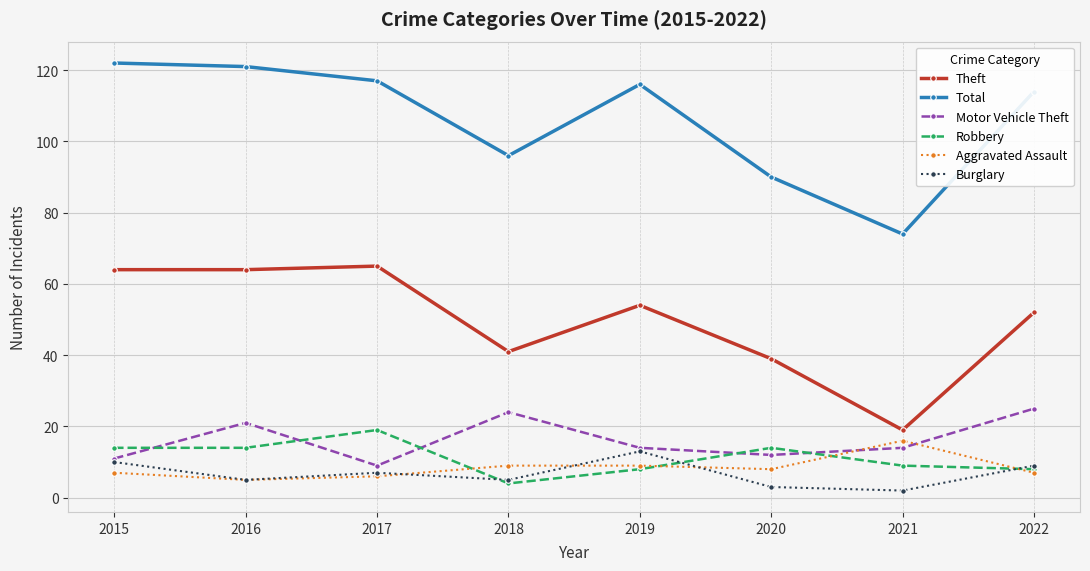

Which series has the widest spread of values?

Total